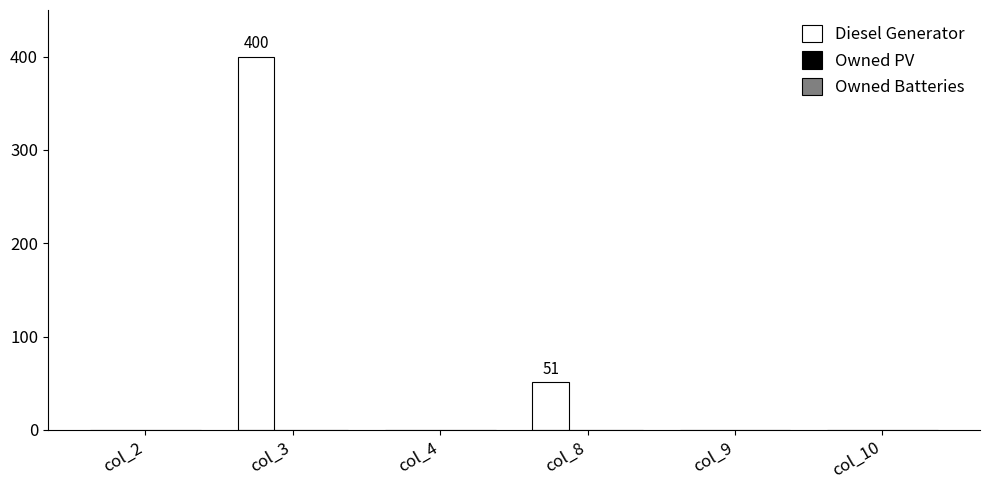

Reading left to right, extract all data points from this chart.

col_2=0	col_3=400	col_4=0	col_8=51	col_9=0	col_10=0